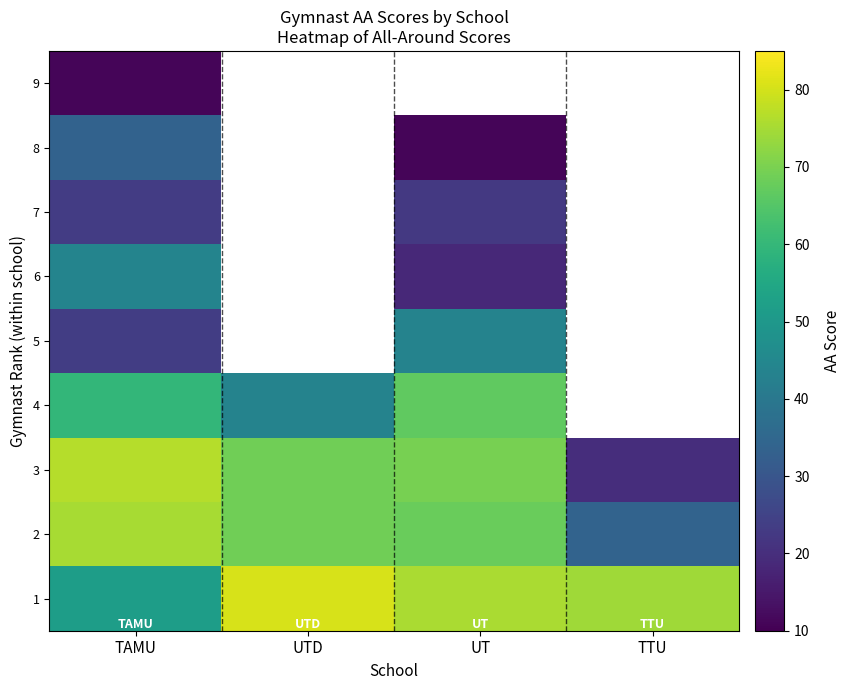

The value of 7 at TAMU is 36.7. True or false?

False